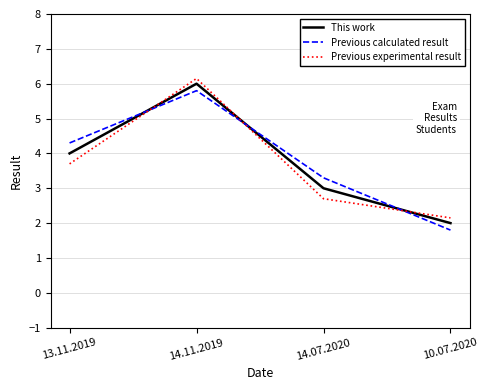

What position from the right is 14.07.2020?

2